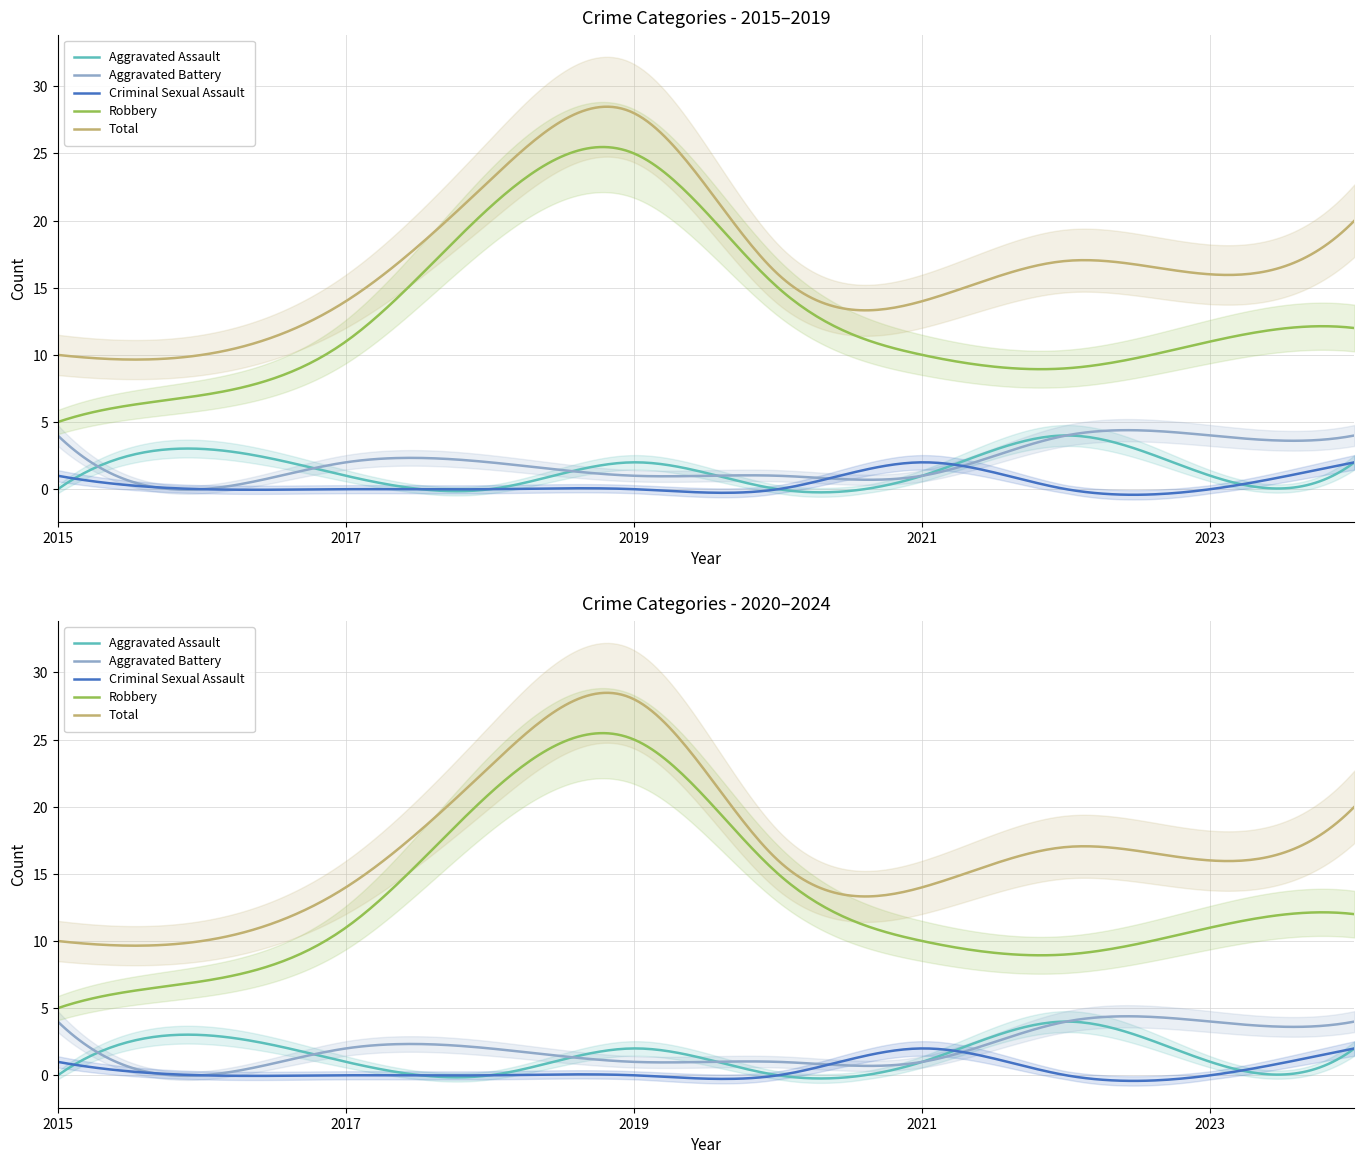

Rank the series by their maximum value, from highest to lowest.

Total, Robbery, Aggravated Assault, Aggravated Battery, Criminal Sexual Assault